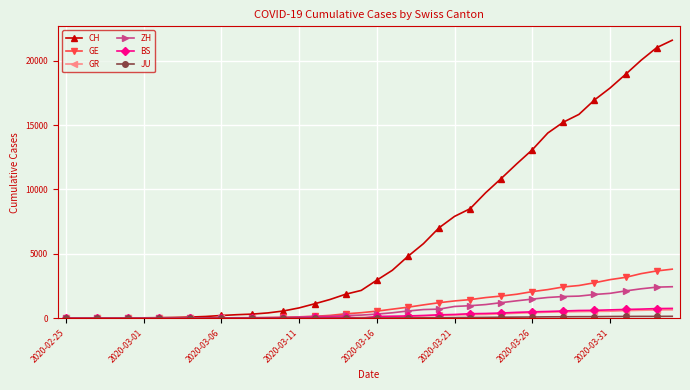

What is the greatest value displayed?

21580